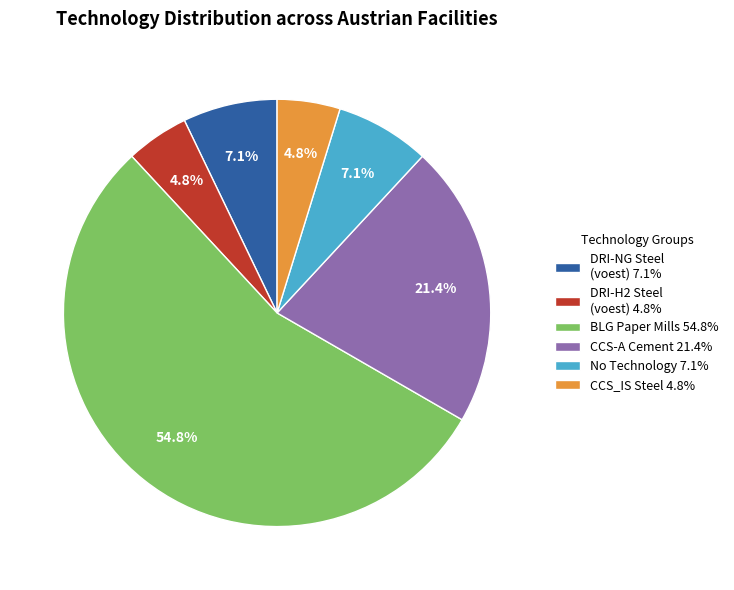

Which category has the biggest portion of the pie?

BLG Paper Mills 54.8%